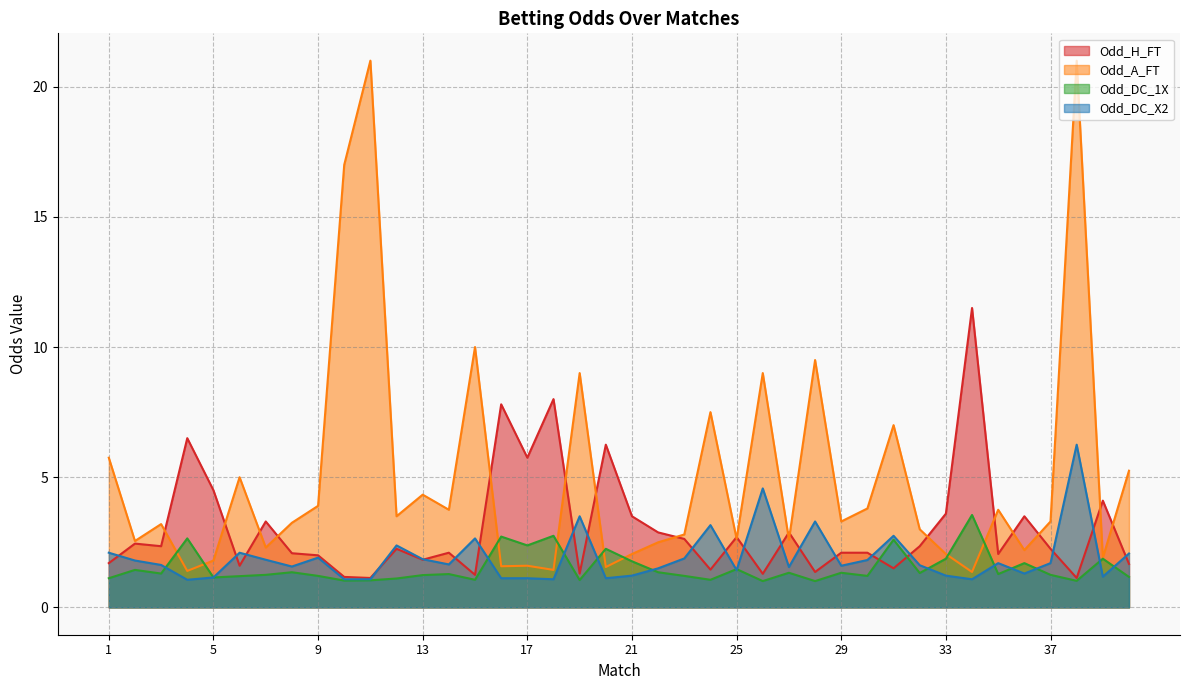

What is the minimum value shown in the chart?

1.0